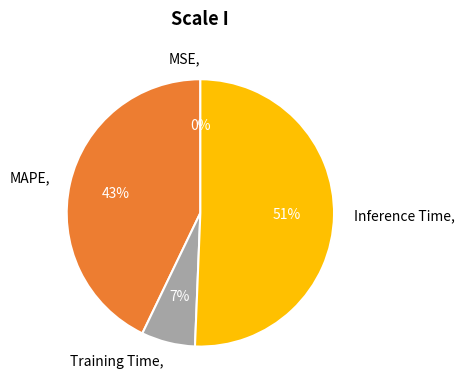

To the nearest percent, what is the combined percentage of MAPE and Inference Time?

93%